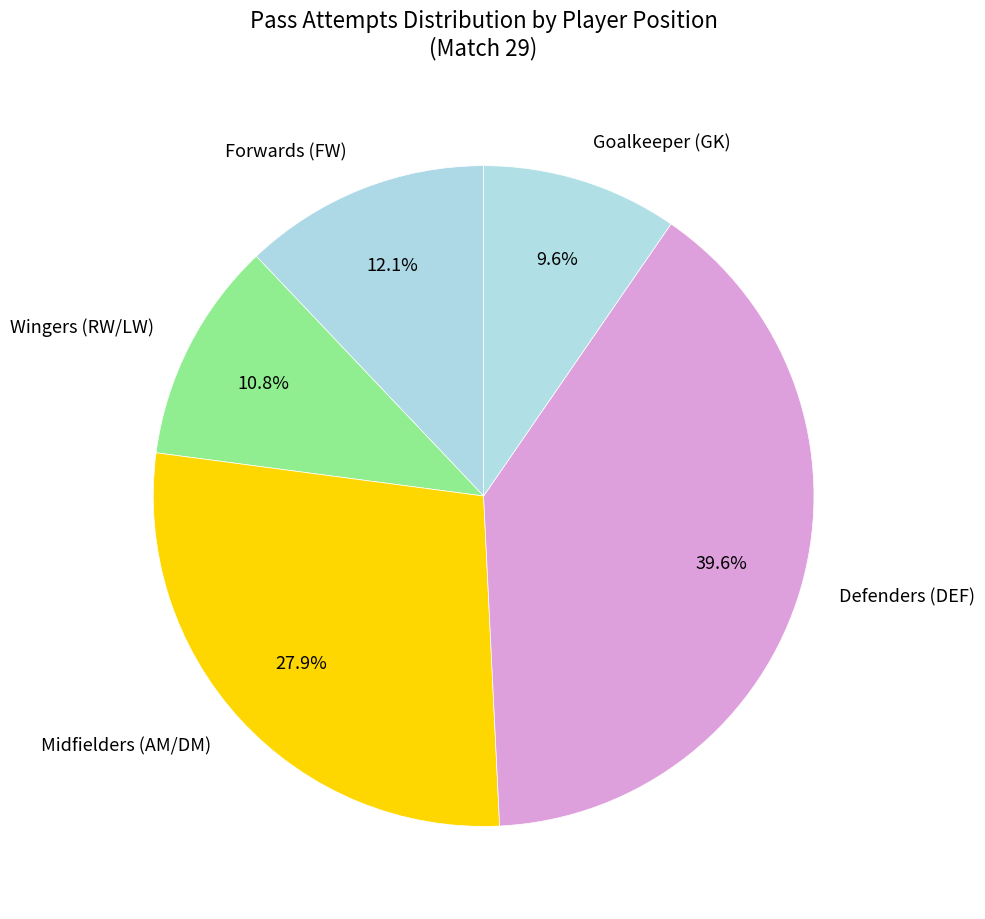

Combined, what portion of the pie is Defenders (DEF) and Forwards (FW)?

51.7%